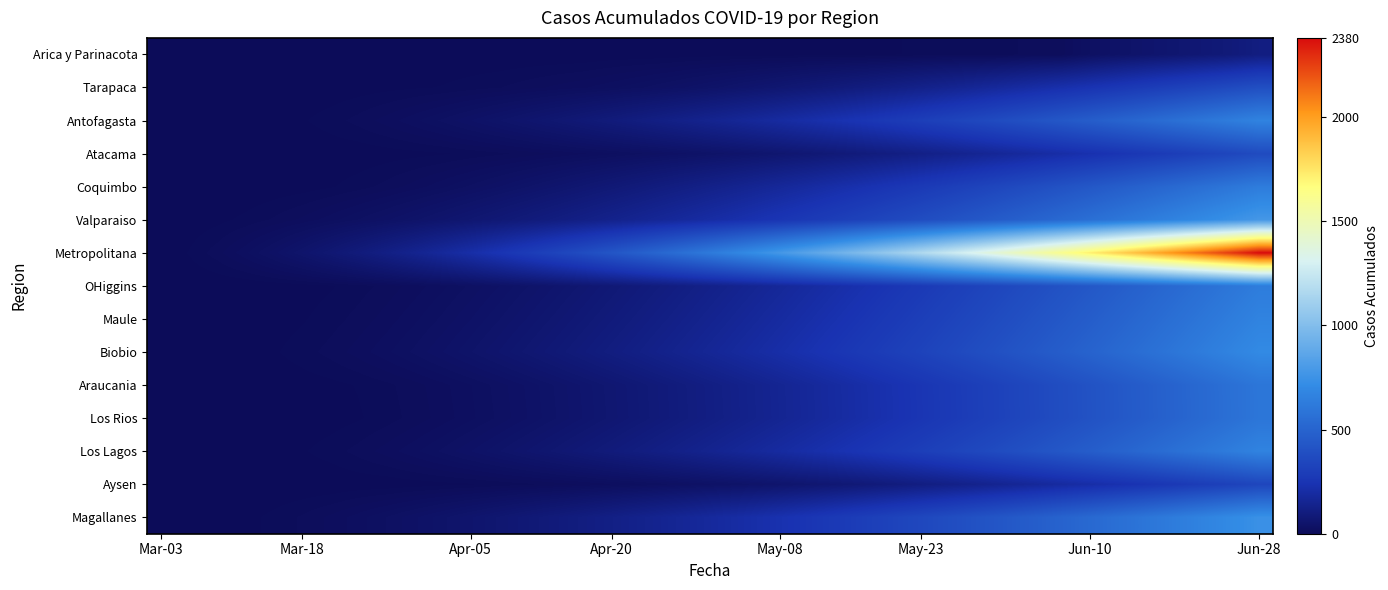

How many data points does each series have?

40